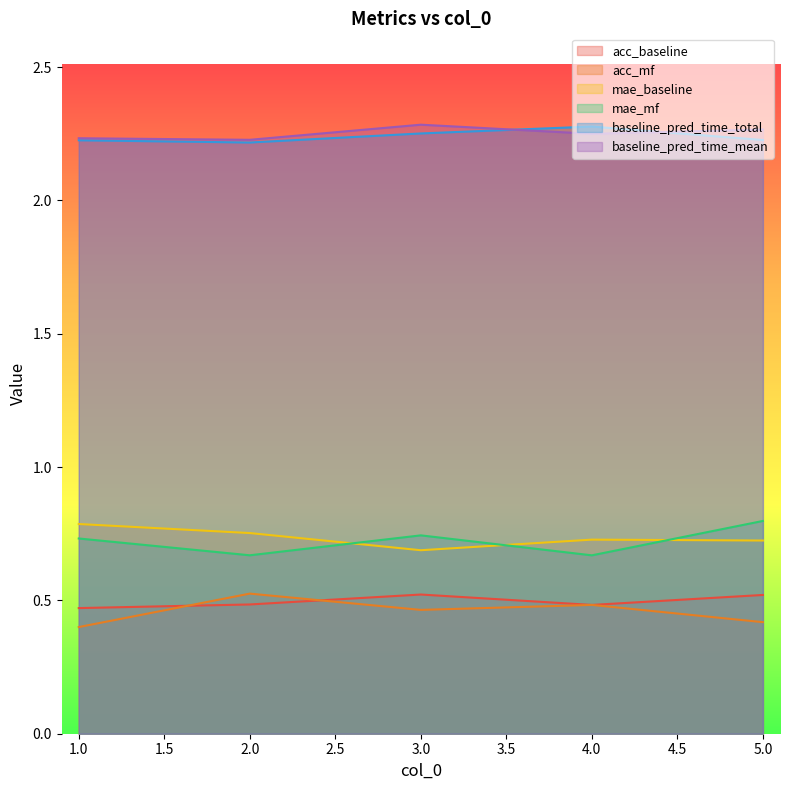

True or false: acc_mf and mae_baseline intersect in this chart.

False